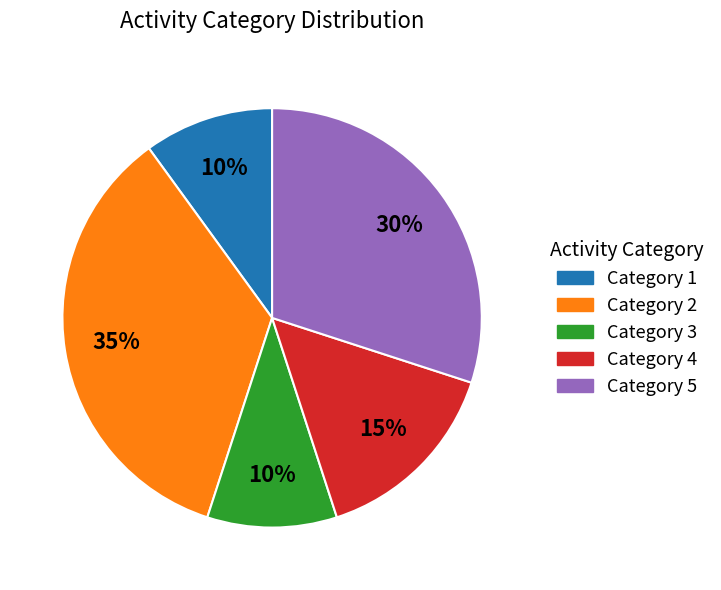

What is the largest slice in the pie chart?

Category 2